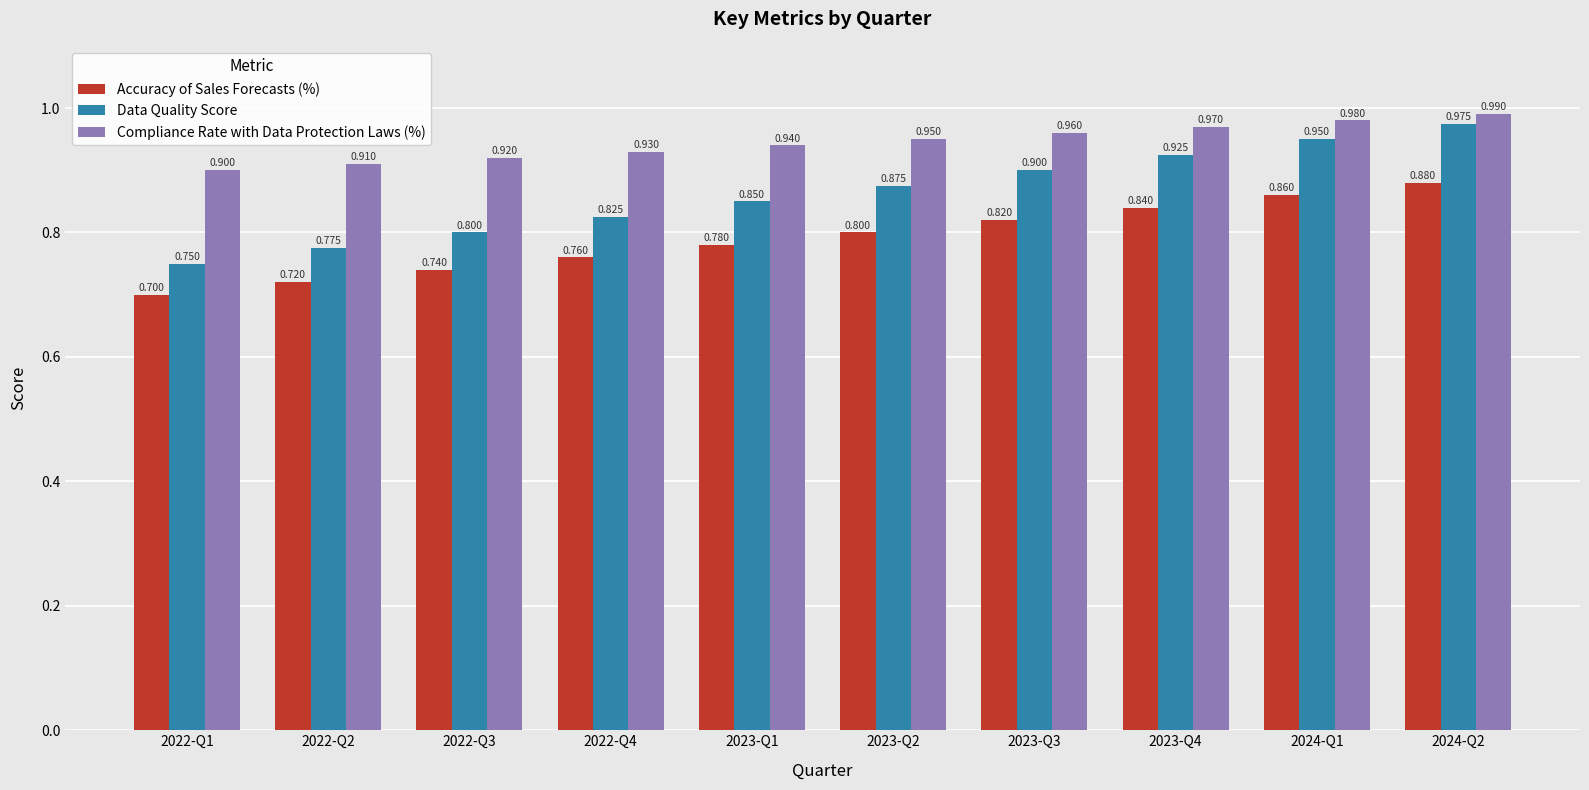

What are all the series names shown in the legend?

Accuracy of Sales Forecasts (%), Data Quality Score, Compliance Rate with Data Protection Laws (%)